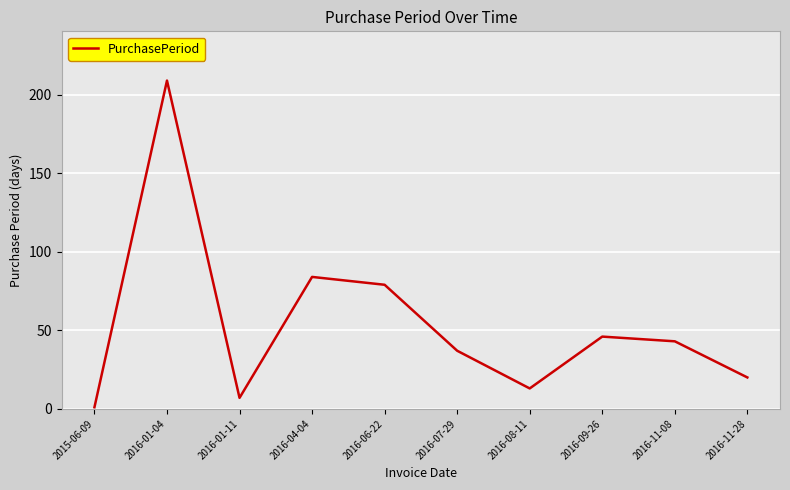

Reading left to right, extract all data points from this chart.

1	209	7	84	79	37	13	46	43	20